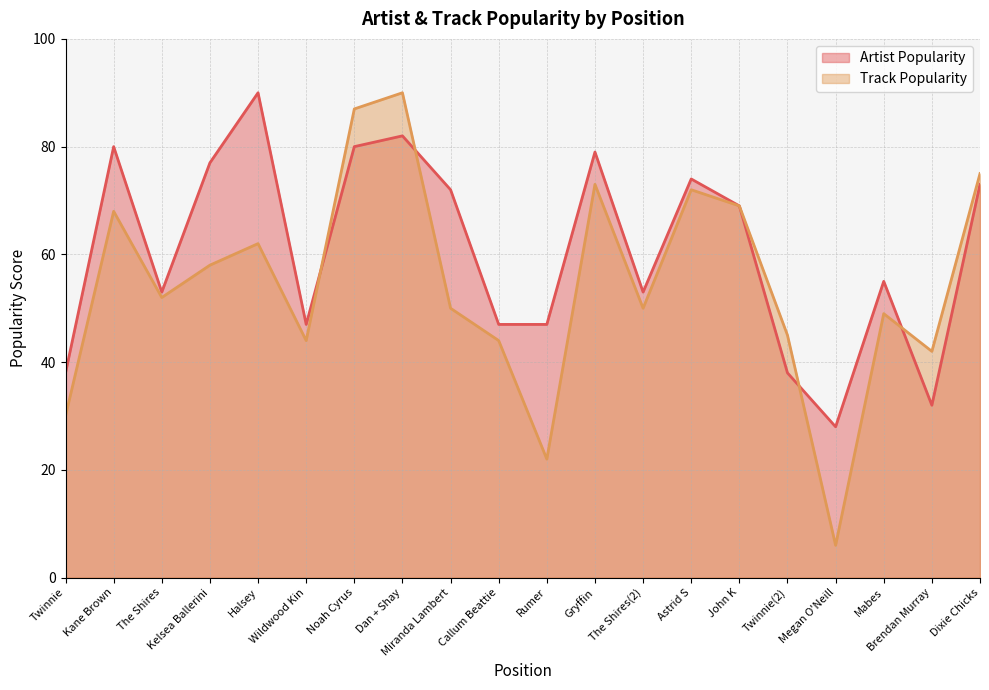

At which label does Artist Popularity first exceed 69?

Kane Brown